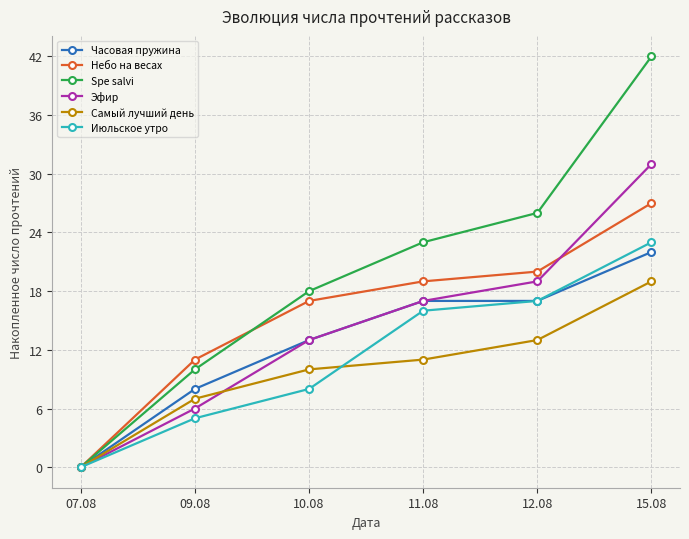

Which series has the widest spread of values?

Spe salvi